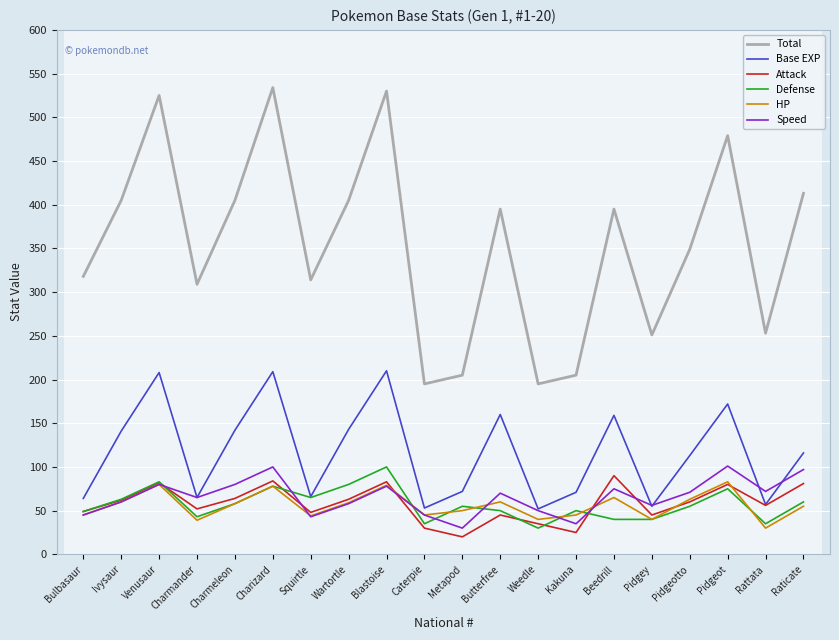

True or false: Total has a value of 479 at Pidgeot.

True